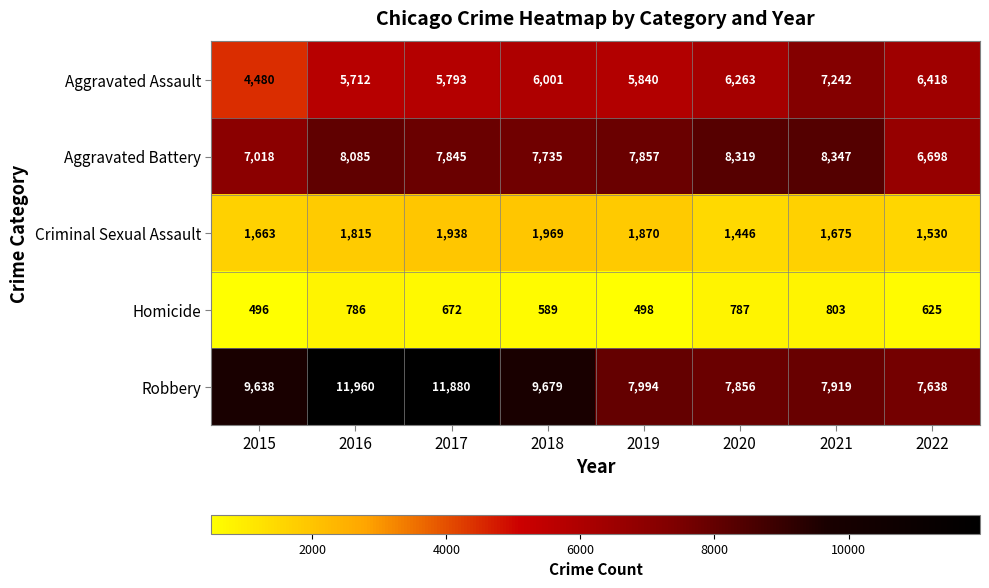

Rank the series by their maximum value, from lowest to highest.

Homicide, Criminal Sexual Assault, Aggravated Assault, Aggravated Battery, Robbery